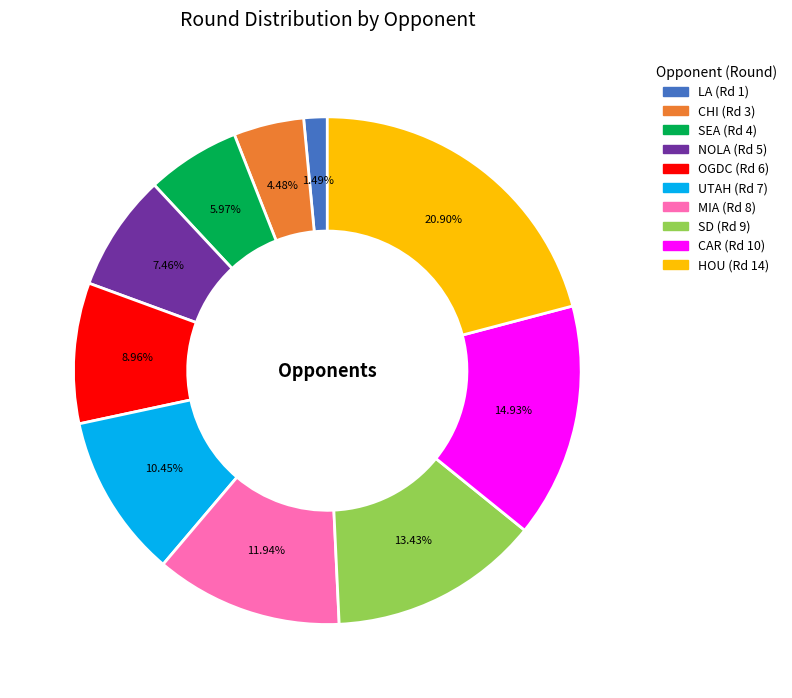

To the nearest percent, what is the difference between the CHI and HOU slice percentages?

16%